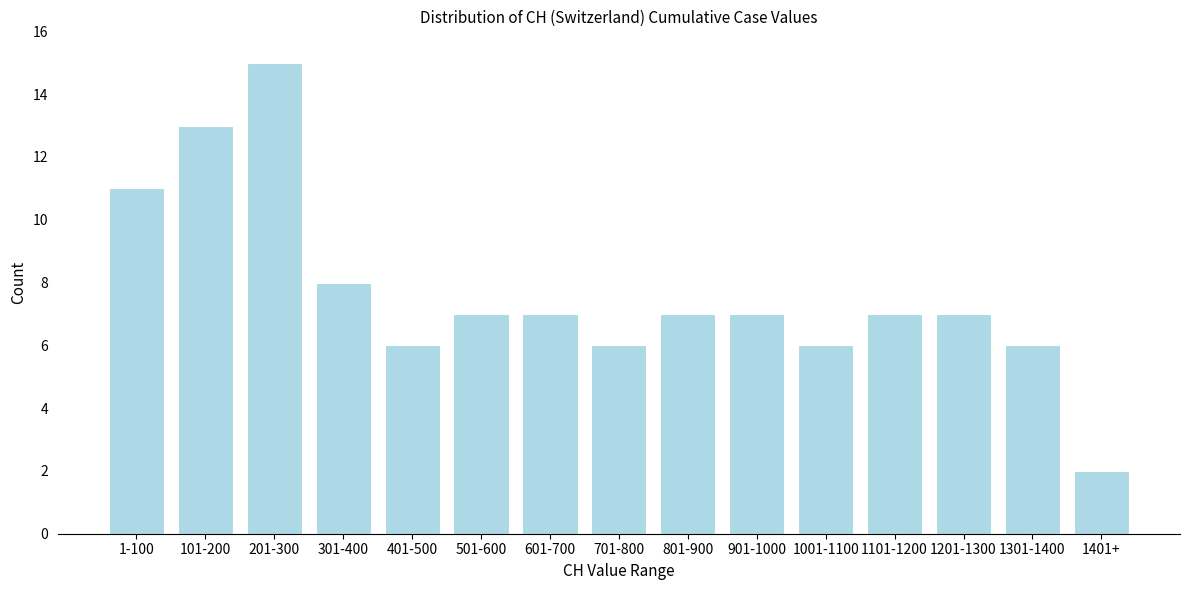

Reading left to right, transcribe all the data shown in this chart.

11	13	15	8	6	7	7	6	7	7	6	7	7	6	2